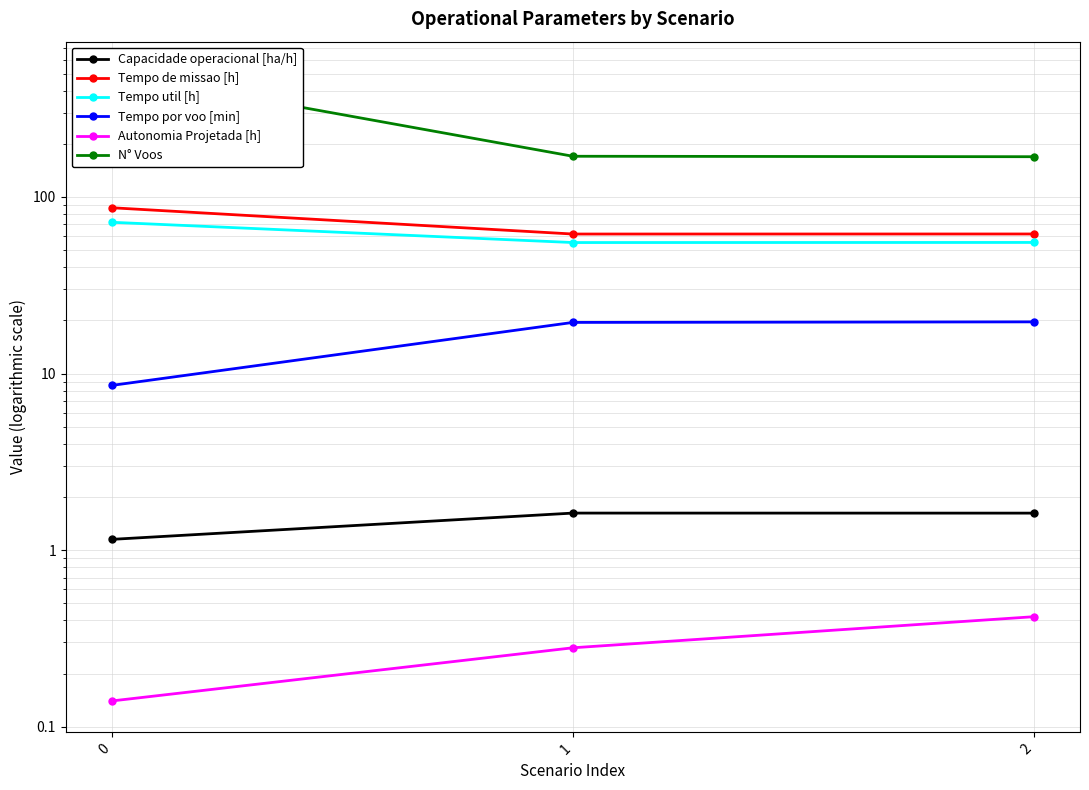

Which series changed the most between 0 and 1?

N° Voos